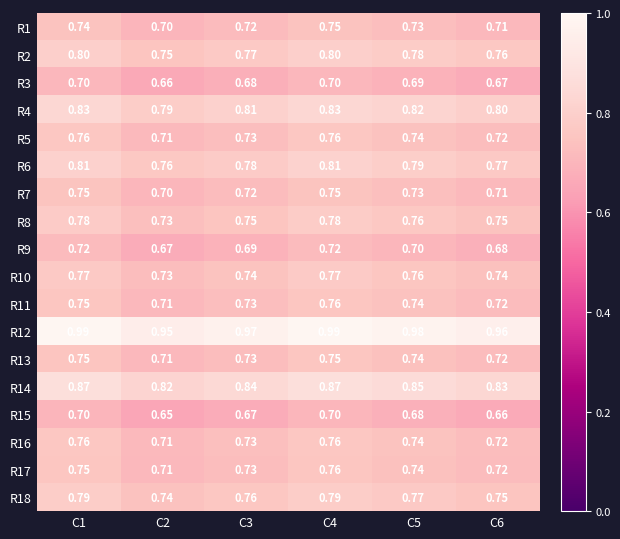

Is the value of R9 at C2 greater than the value of R7 at C1?

No